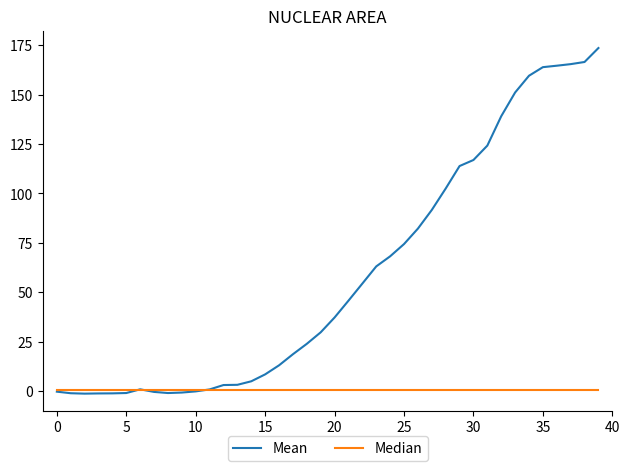

Does the chart display data point markers on the line(s)?

No